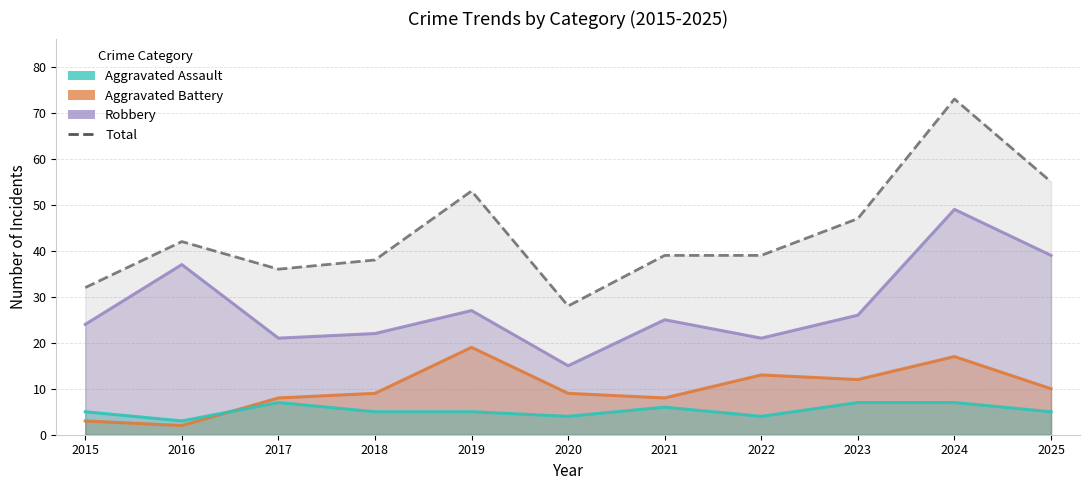

Count the number of data series in this chart.

4